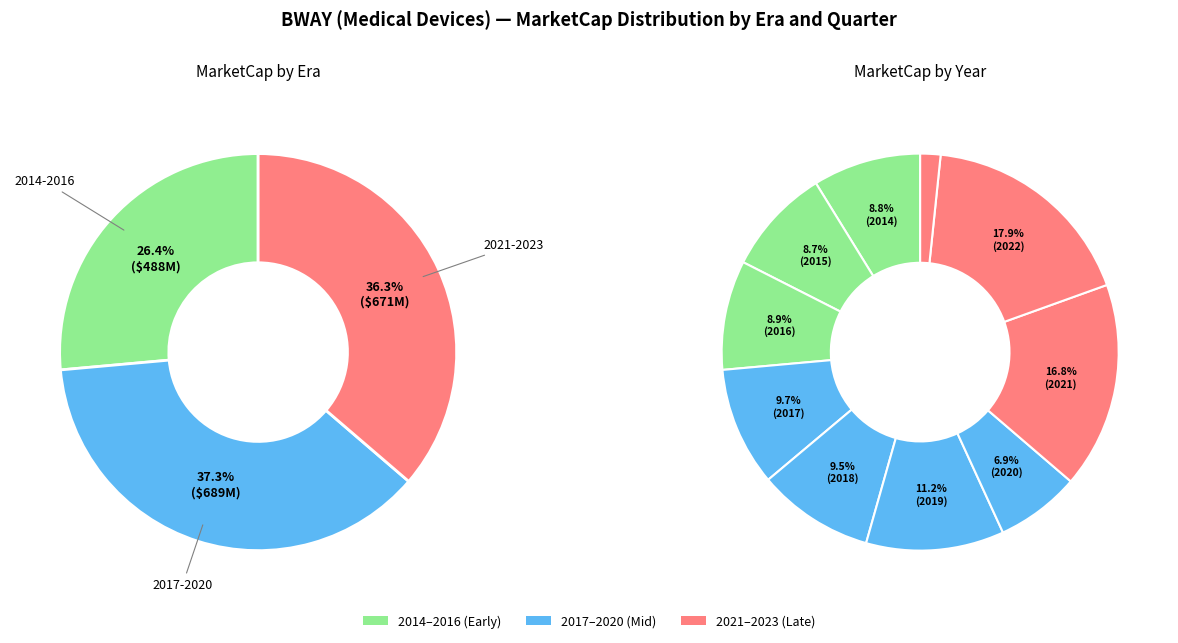

What portion of the pie excludes 2022Q1?

92.2%